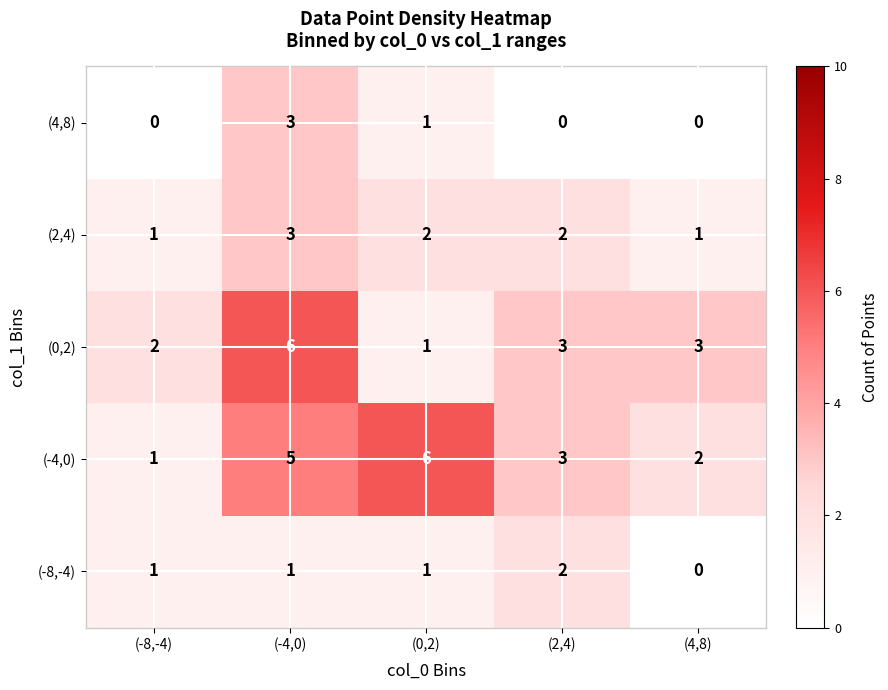

How many data points in (0,2) are less than 3?

2